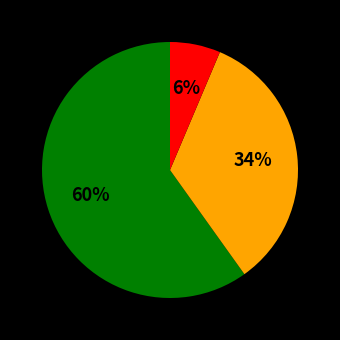

How many slices are in this pie chart?

3